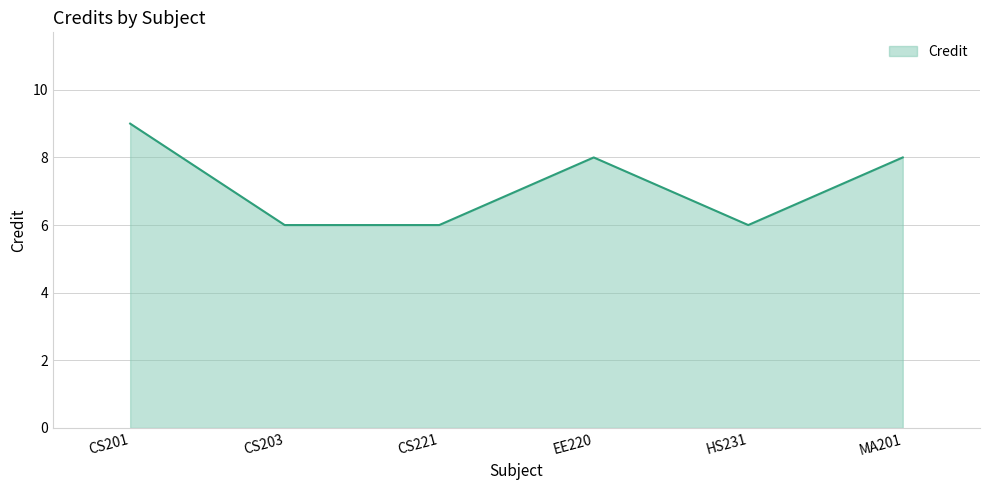

What is the average value?

7